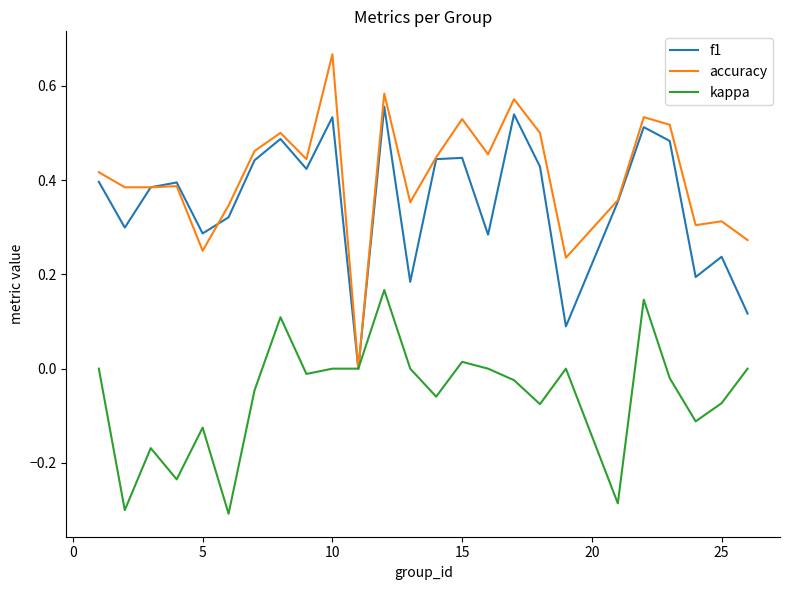

Which series has the largest range (max minus min)?

accuracy